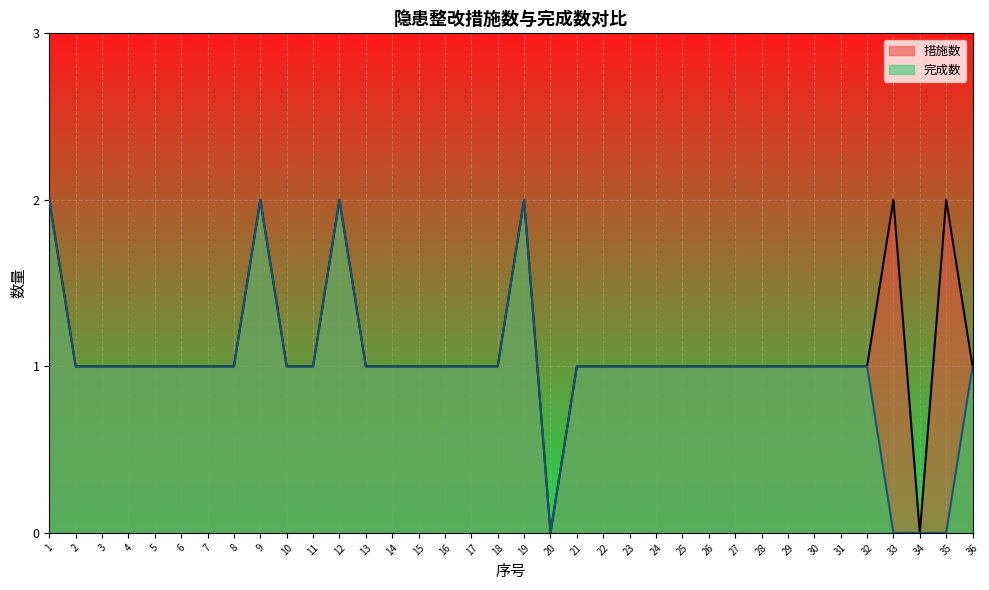

What are all the series names shown in the legend?

措施数, 完成数